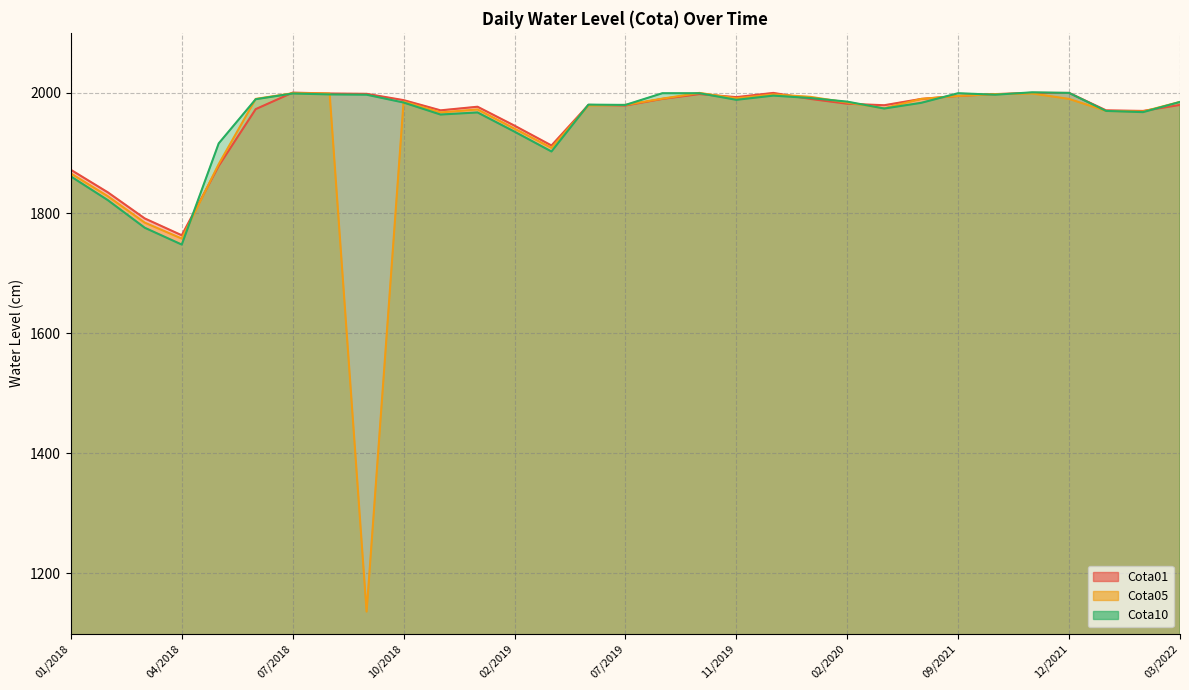

Which series has the widest spread of values?

Cota05